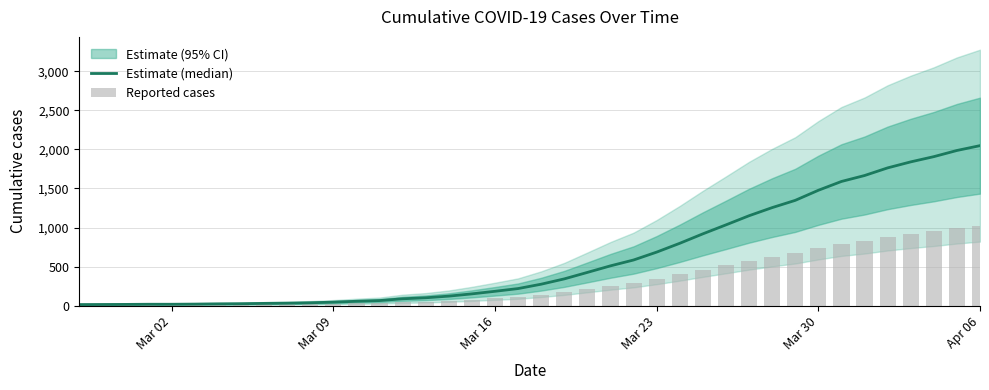

Which series has the largest total across all categories?

Estimate (median)